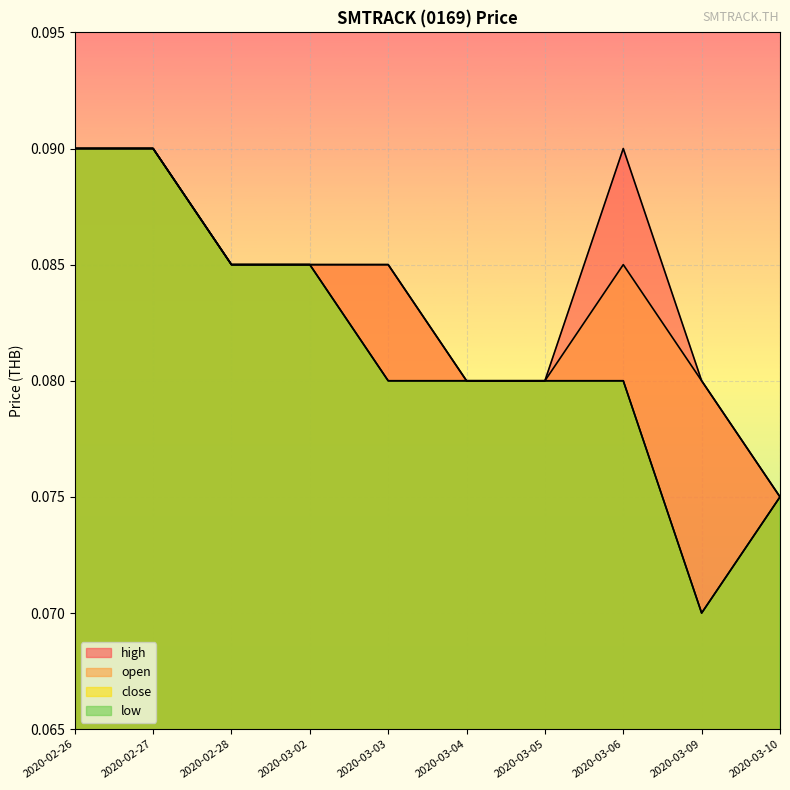

What is the average value of the close series?

0.1